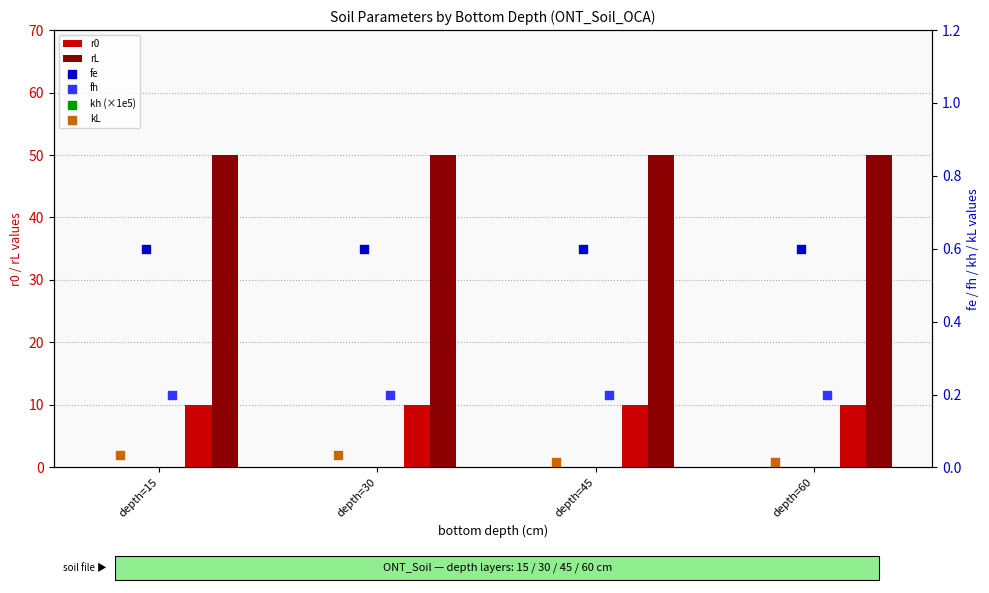

Which series contains the highest Y value?

rL